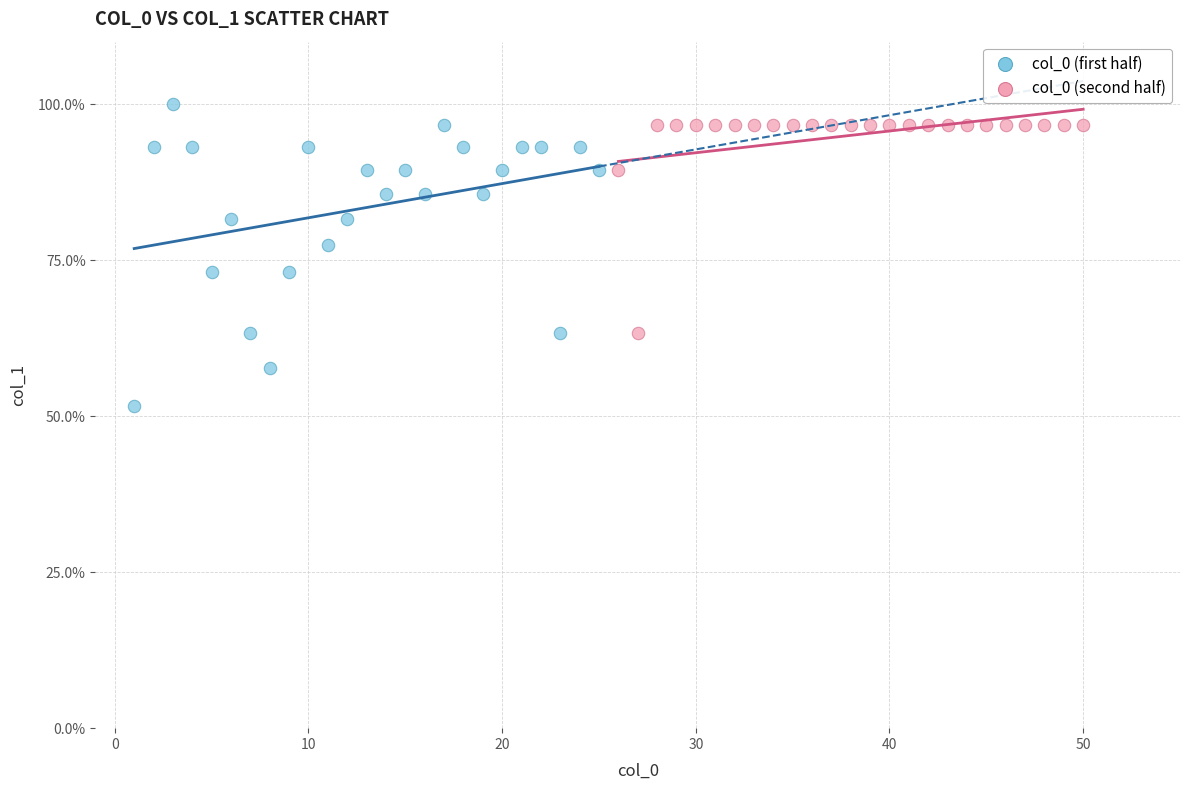

Which series reaches the minimum Y coordinate?

col_0 (first half)